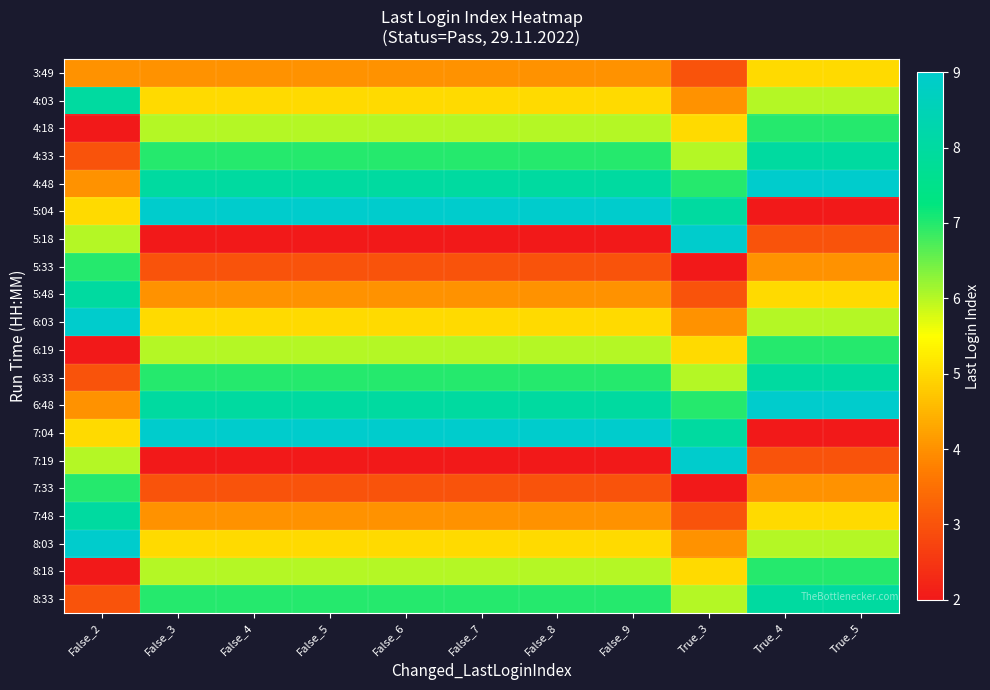

Which series has the largest total across all categories?

4:48